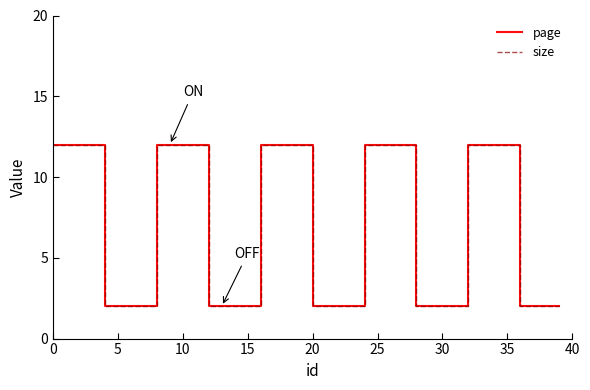

How many size values are between 2 and 12?

40